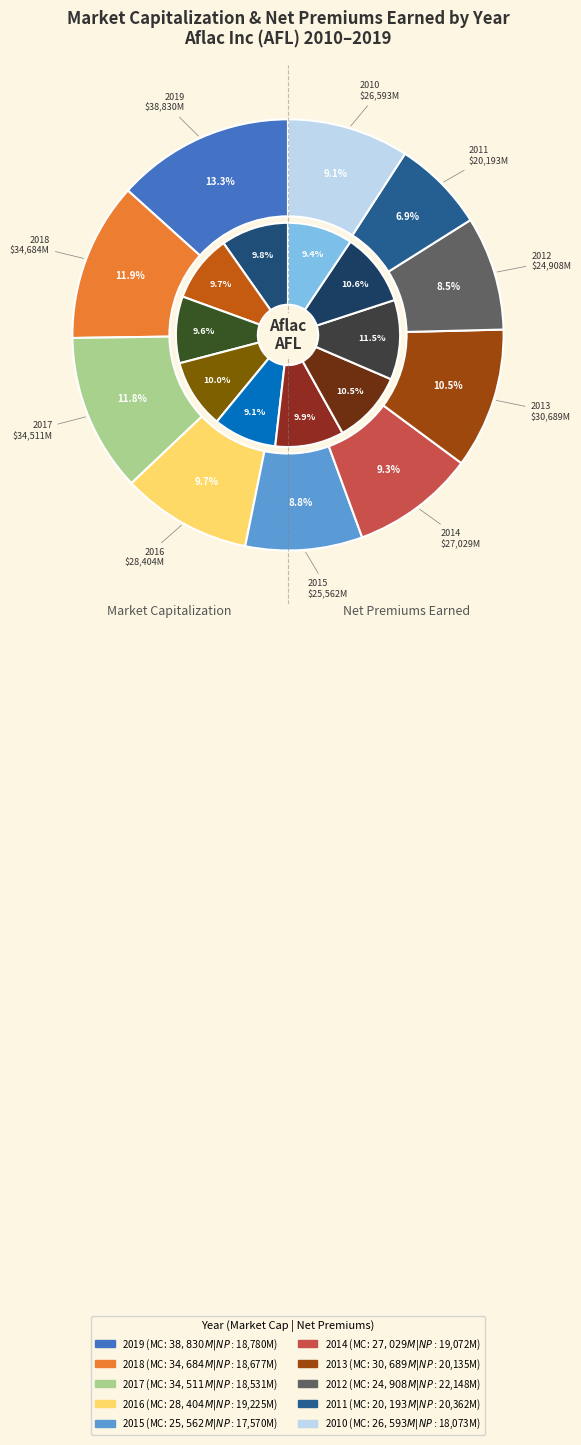

Combined, do 7 and 3 account for over 50%?

No